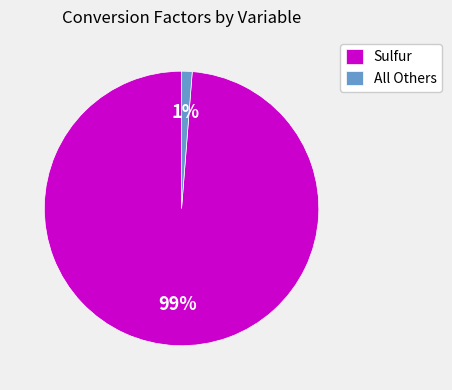

Is it true that All Others is 11% of the pie?

False